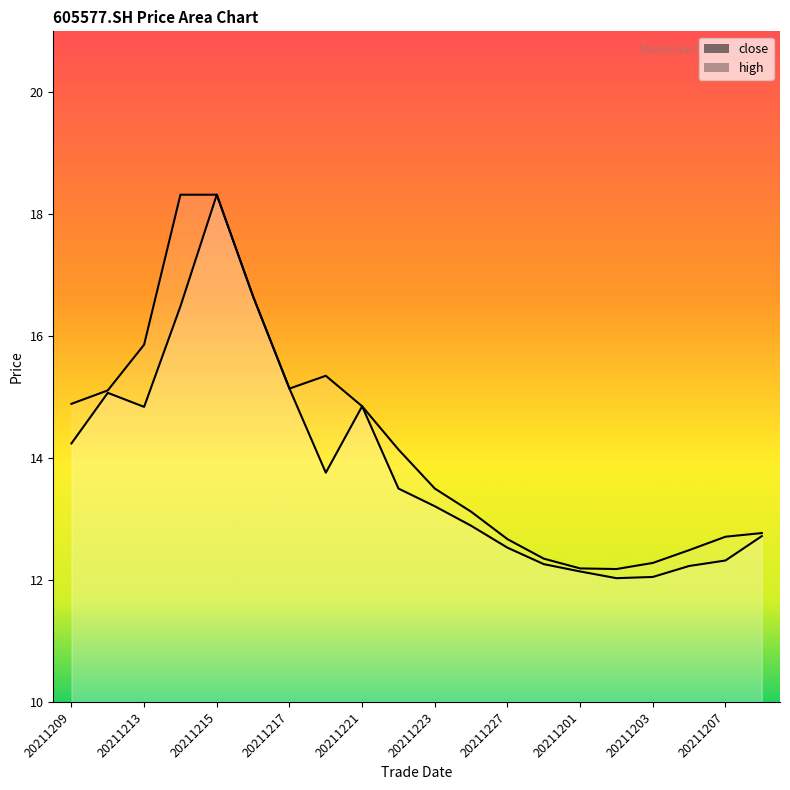

What is the average value of the high series?

14.2